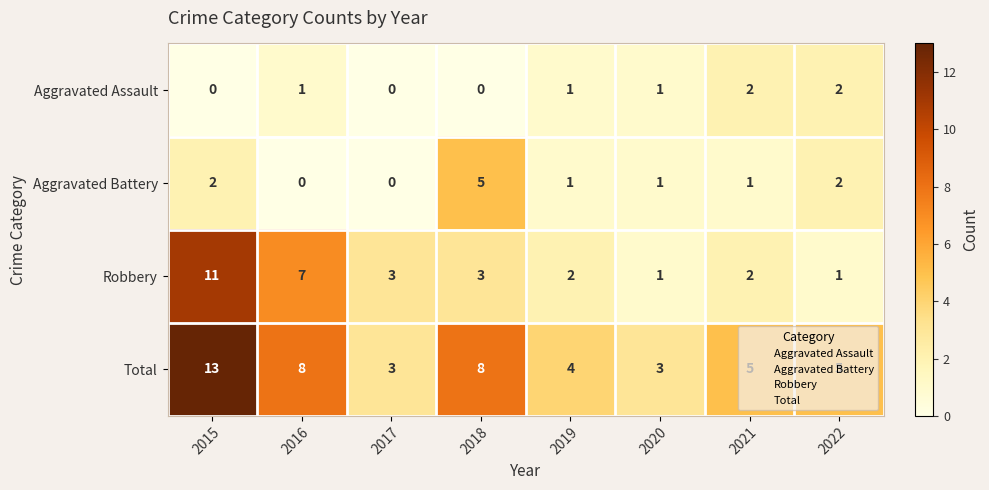

Rank the series by their maximum value, from lowest to highest.

Aggravated Assault, Aggravated Battery, Robbery, Total